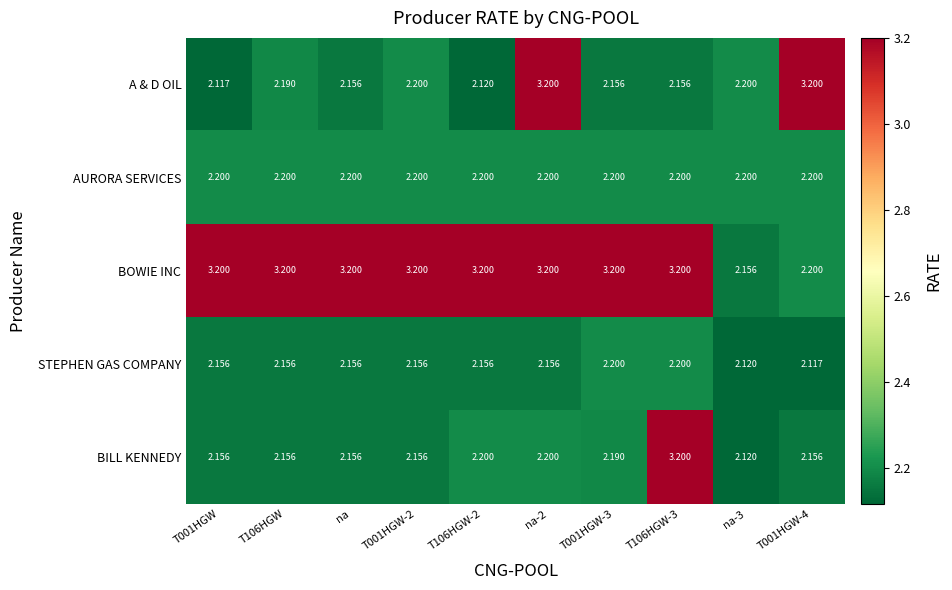

Which series has the widest spread of values?

A & D OIL